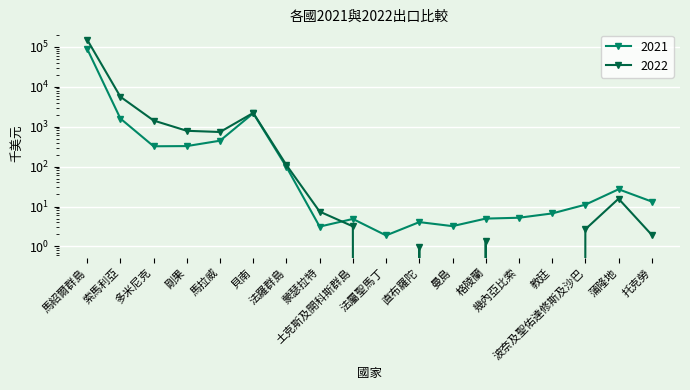

Reading left to right, what are all the values shown in this chart?

2021: 馬紹爾群島=88388.3	索馬利亞=1594.1	多米尼克=321.9	剛果=325.5	馬拉威=444.1	貝南=2160.0	法羅群島=97.7	蒙瑟拉特=3.1	土克斯及開科斯群島=4.9	法屬聖馬丁=1.9	直布羅陀=4.1	曼島=3.2	格陵蘭=5.0	幾內亞比索=5.2	教廷=6.7	波奈及聖佑達修斯及沙巴=11.1	蒲隆地=27.0	托克勞=13.3
2022: 馬紹爾群島=149753.4	索馬利亞=5592.6	多米尼克=1420.5	剛果=786.2	馬拉威=733.2	貝南=2202.4	法羅群島=109.0	蒙瑟拉特=7.5	土克斯及開科斯群島=3.2	法屬聖馬丁=0.0	直布羅陀=1.0	曼島=0.0	格陵蘭=1.4	幾內亞比索=0.0	教廷=0.0	波奈及聖佑達修斯及沙巴=2.7	蒲隆地=15.7	托克勞=1.9